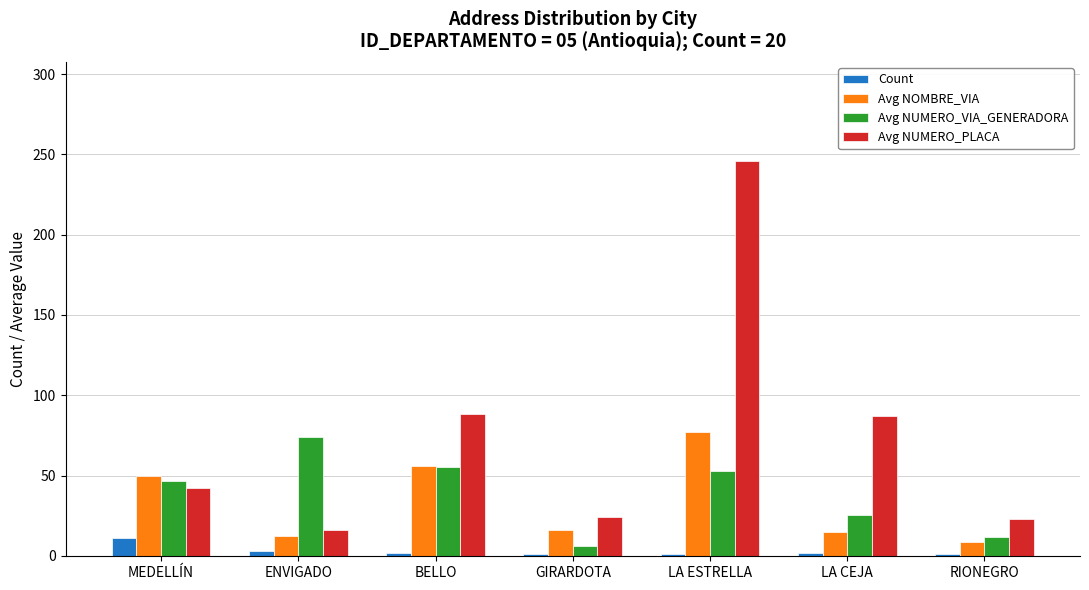

True or false: Count has a value of 2.0 at BELLO.

True